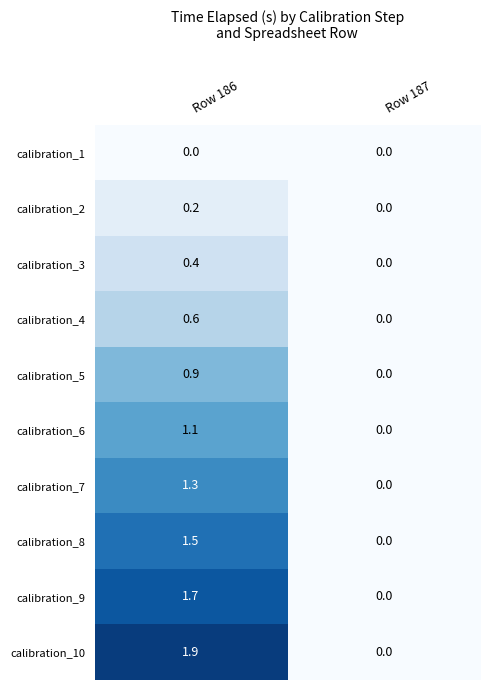

The calibration_8 series shows 1.5 at Row 186. True or false?

True